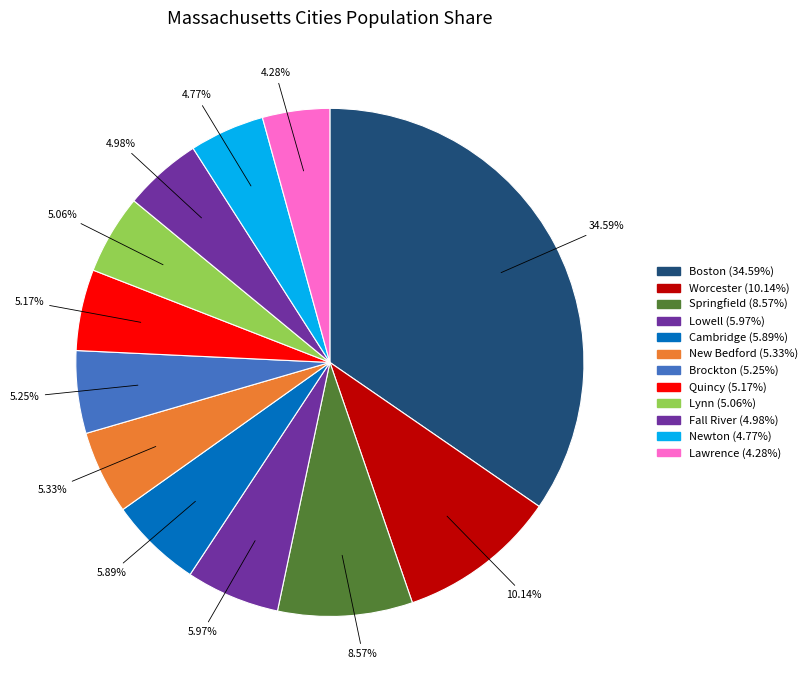

Is it true that Cambridge is 6% of the pie?

True